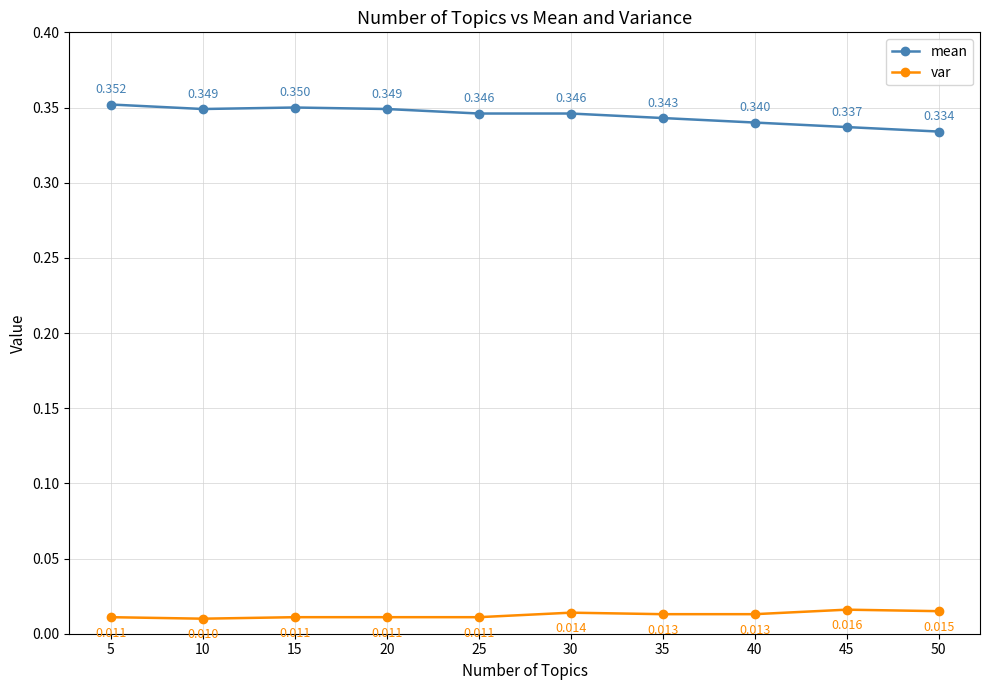

At which label does var reach its minimum?

10